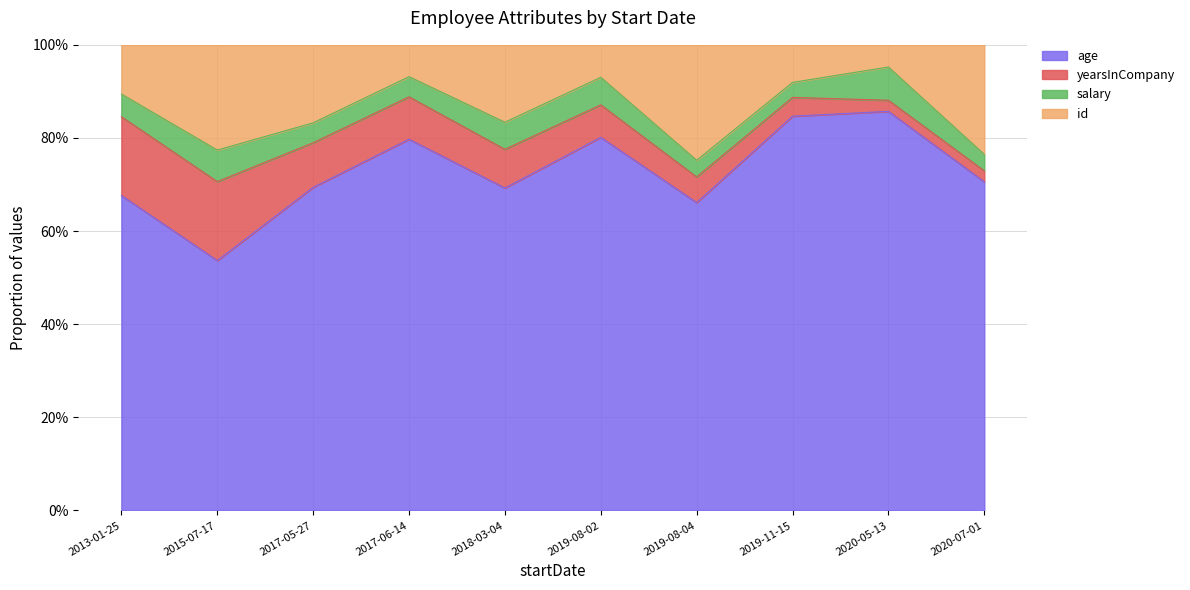

At which category does the chart reach its minimum across all series?

2020-05-13